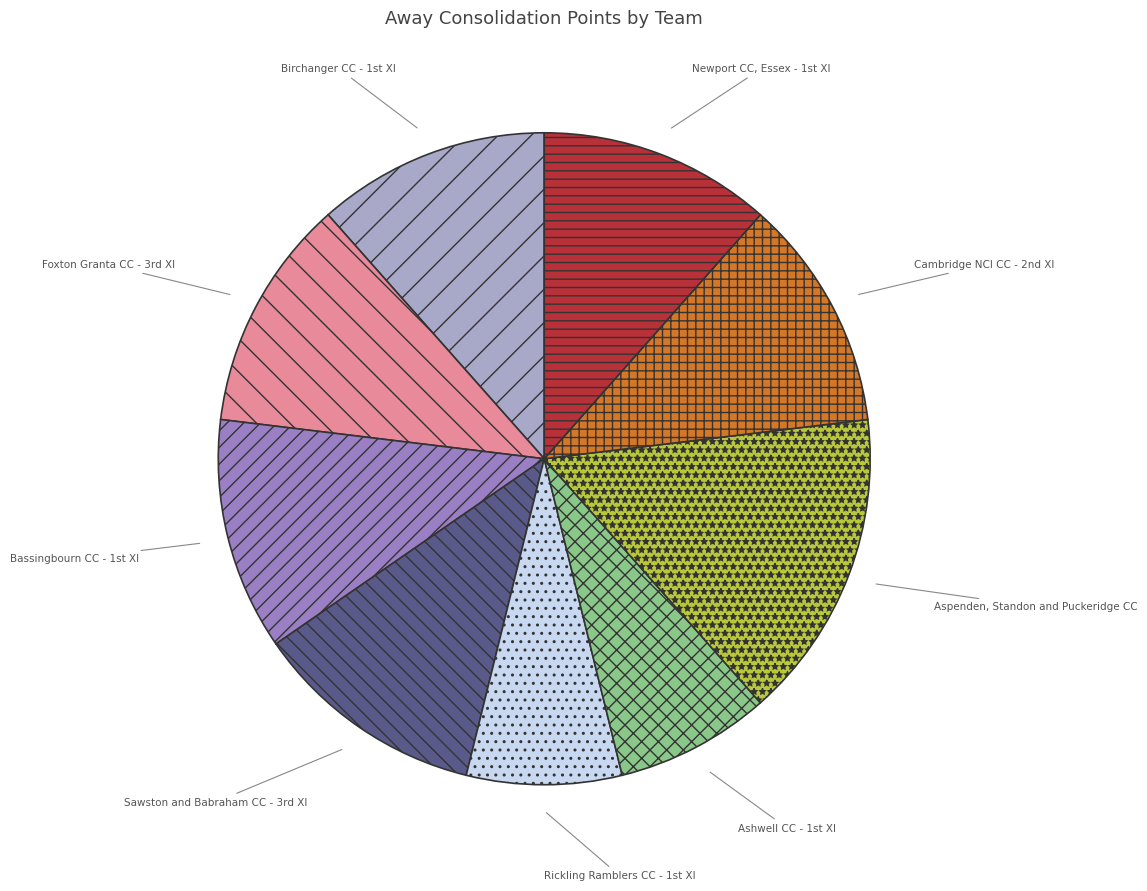

Is it true that Aspenden, Standon and Puckeridge CC is 5% of the pie?

False